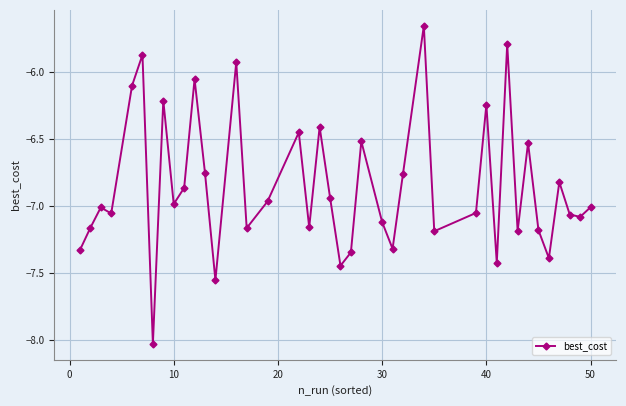

True or false: there are more than 0 points higher than both neighbors.

True